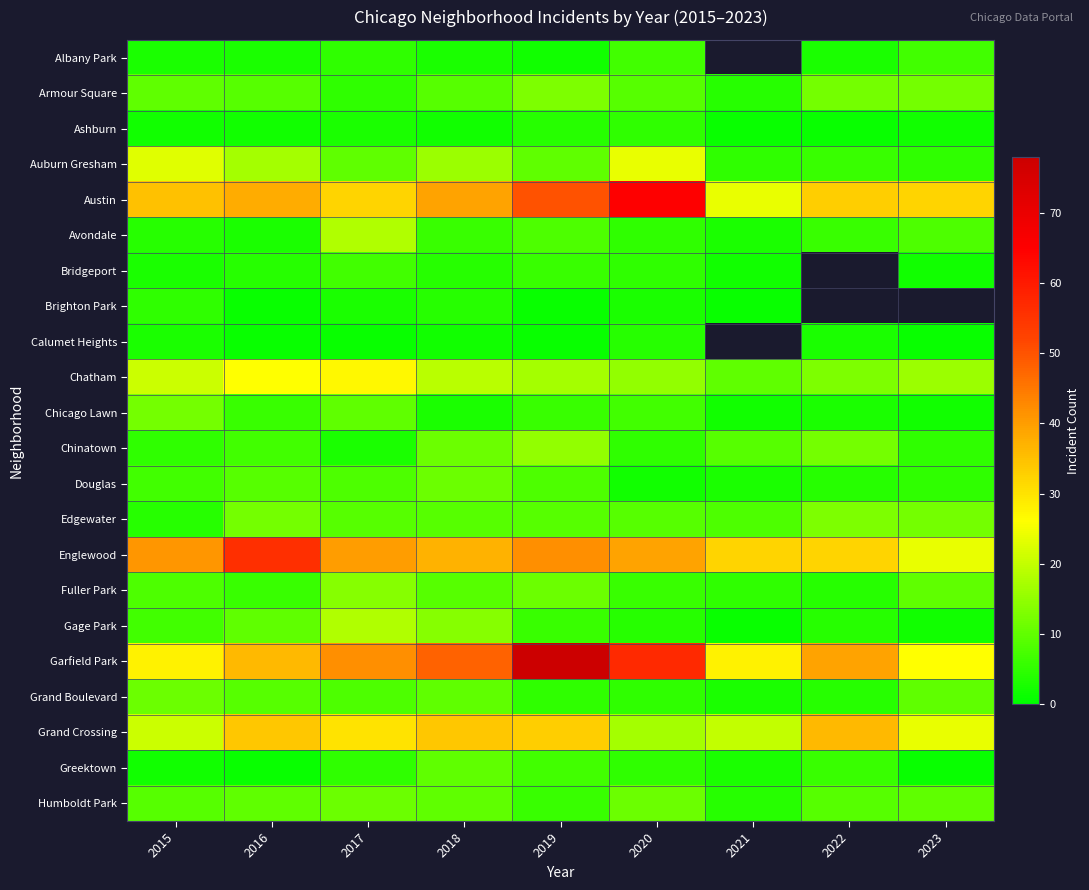

Between 2016 and 2018, which series saw the biggest shift?

Englewood